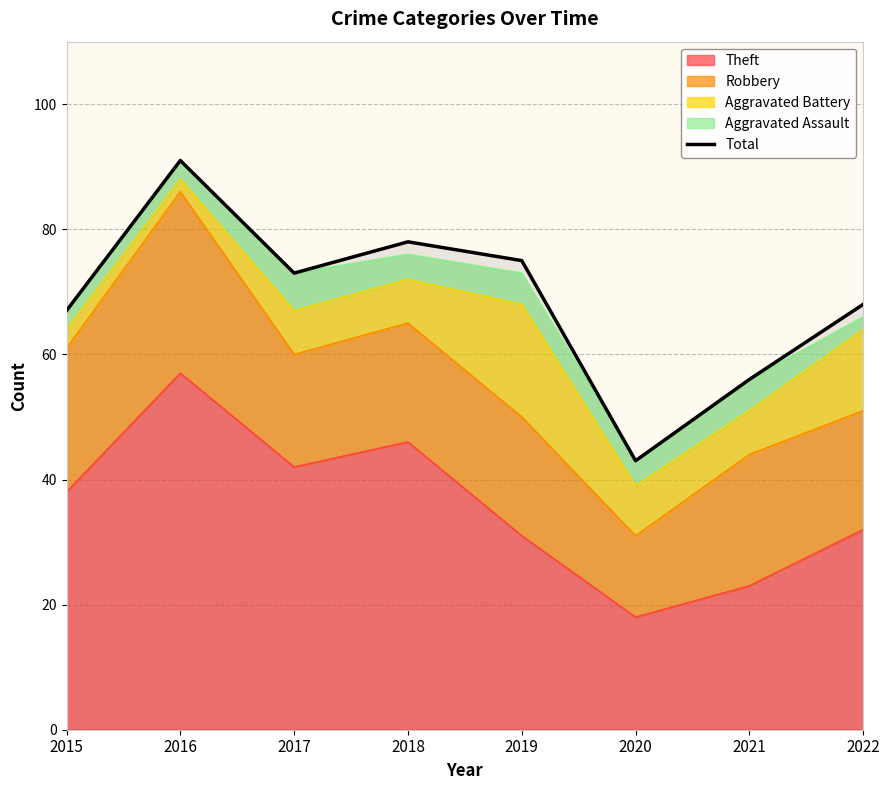

Rank the categories by value from lowest to highest.

2020, 2021, 2015, 2022, 2017, 2019, 2018, 2016